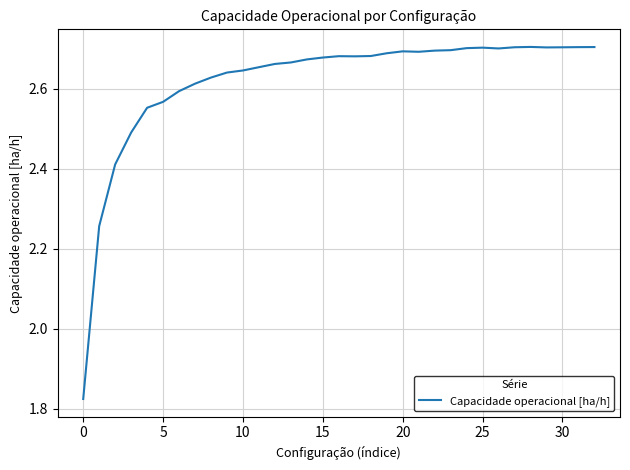

What is the difference between the maximum and minimum values?

0.9